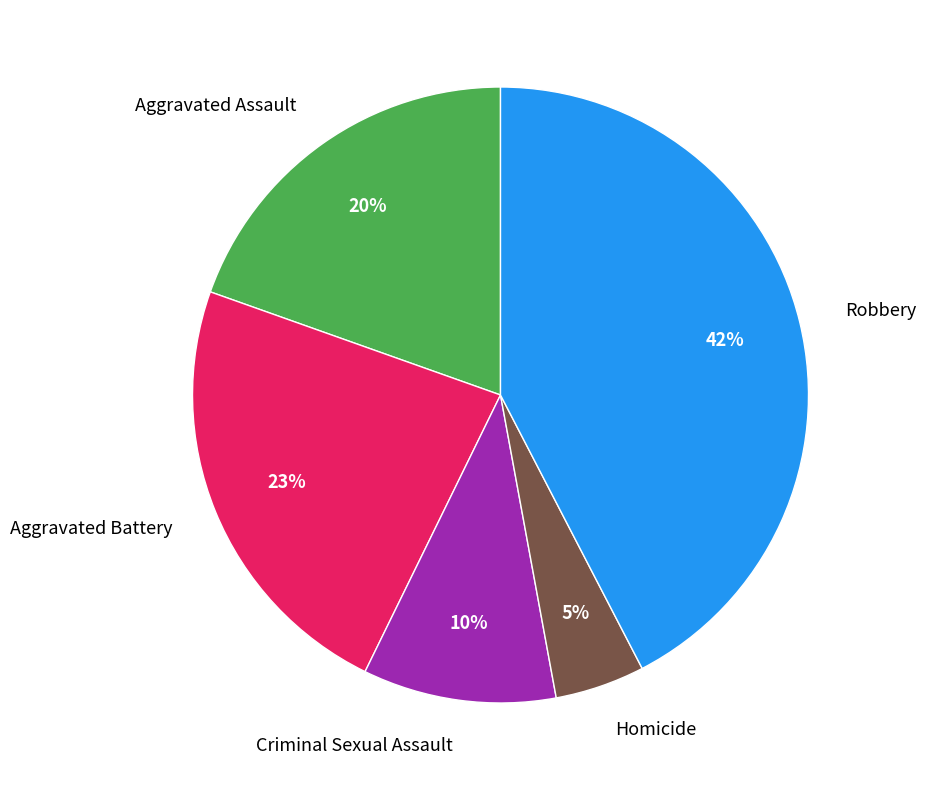

Which has a higher value, Criminal Sexual Assault or Aggravated Battery?

Aggravated Battery